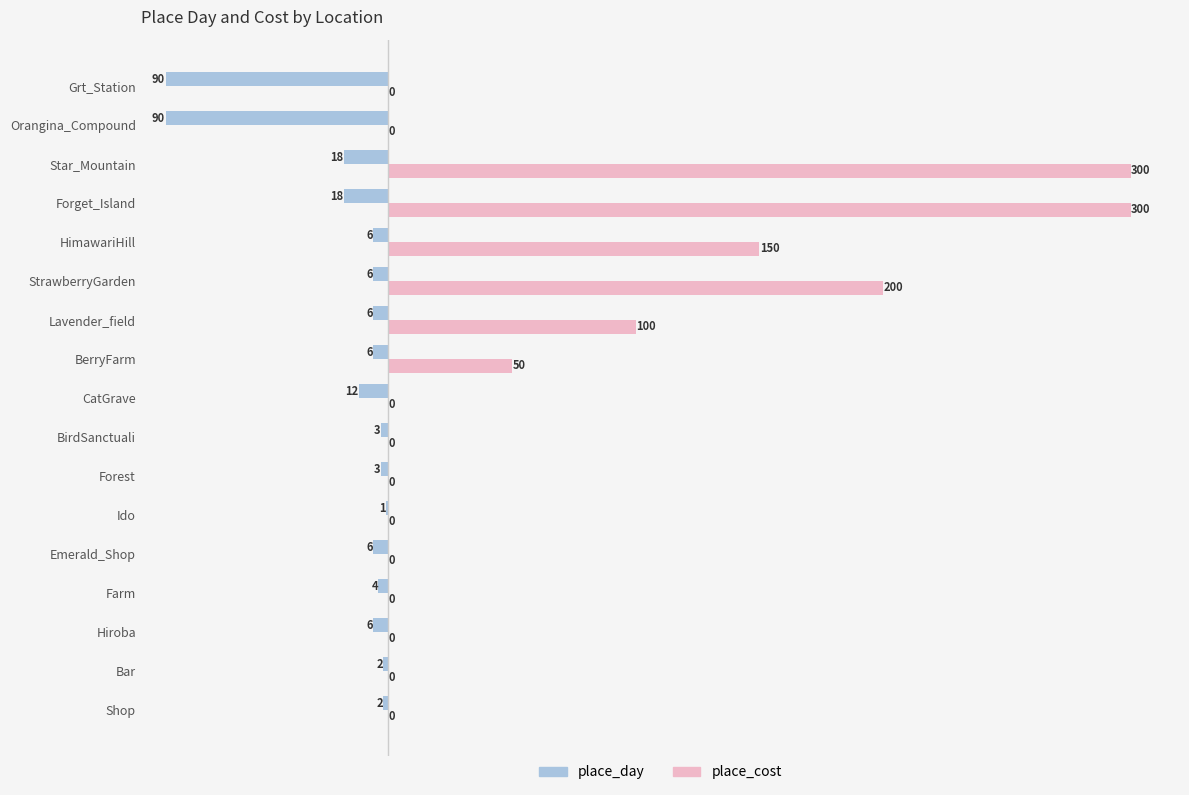

Which category has the highest value in the place_day series?

Ido